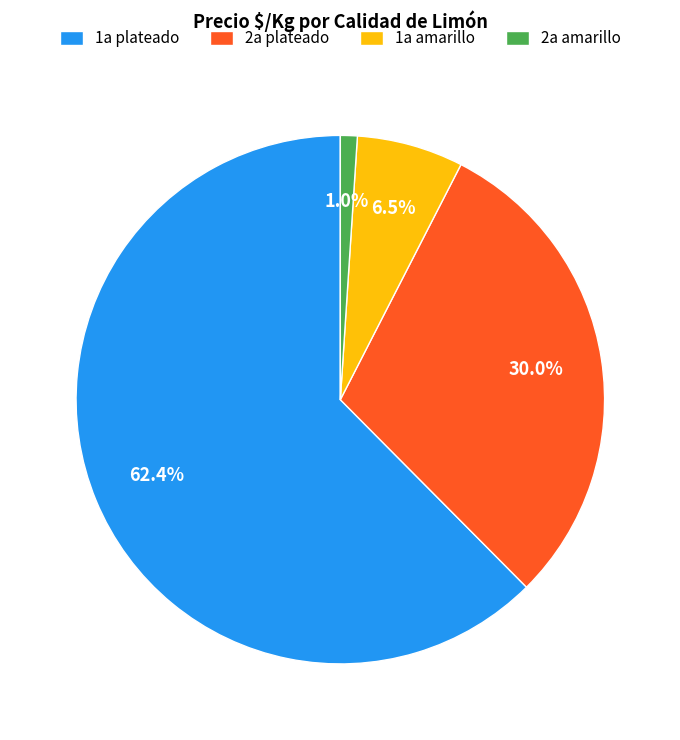

Do 1a plateado and 2a plateado together represent more than half of the pie?

Yes